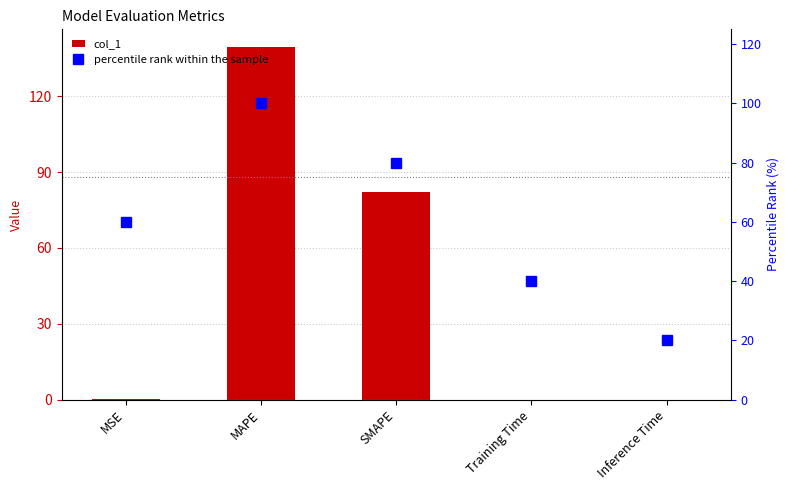

Reading right to left, what are all the values shown in this chart?

col_1: 0.0	0.0	82.2	139.5	0.1
percentile rank within the sample: 20.0	40.0	80.0	100.0	60.0